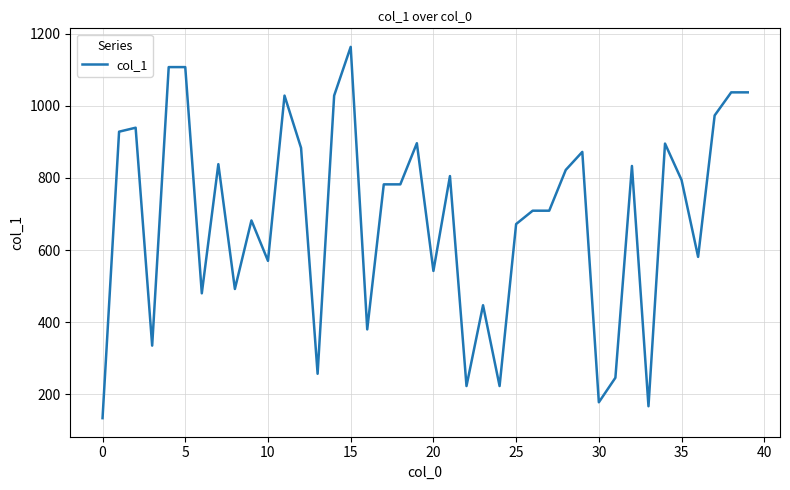

What is the difference between the maximum and minimum values?

1029